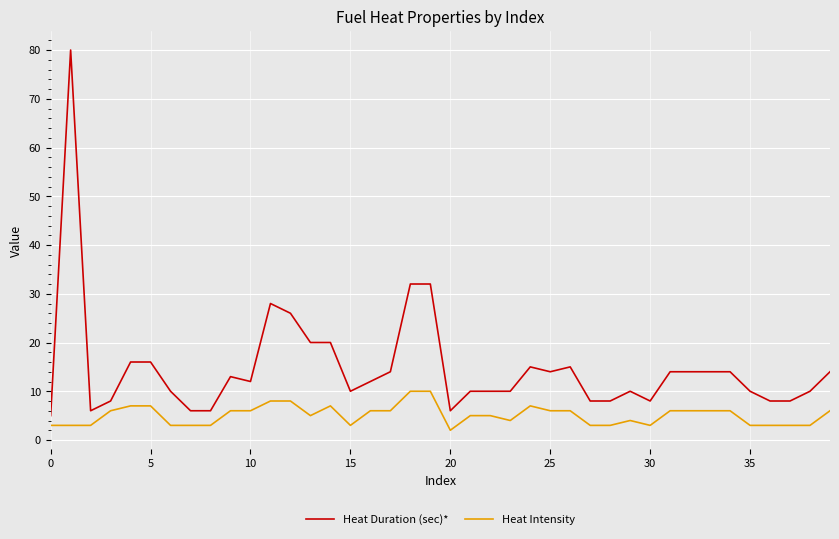

What is the maximum value for Heat Duration (sec)*?

80